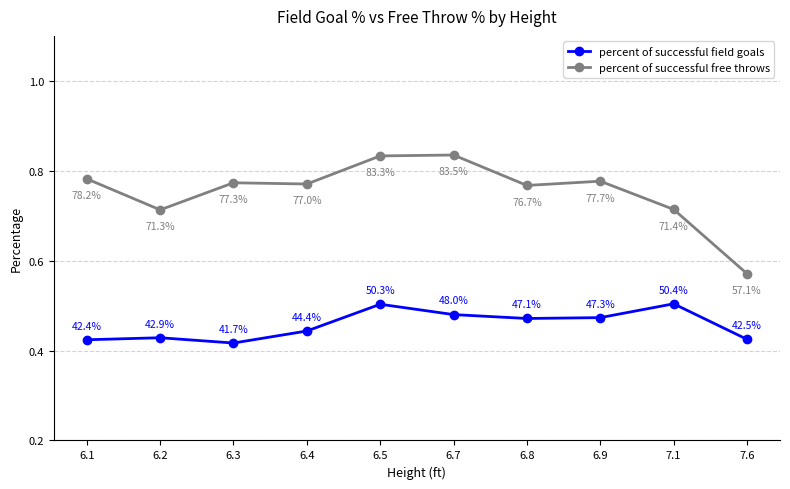

How many lines are shown in the chart?

2